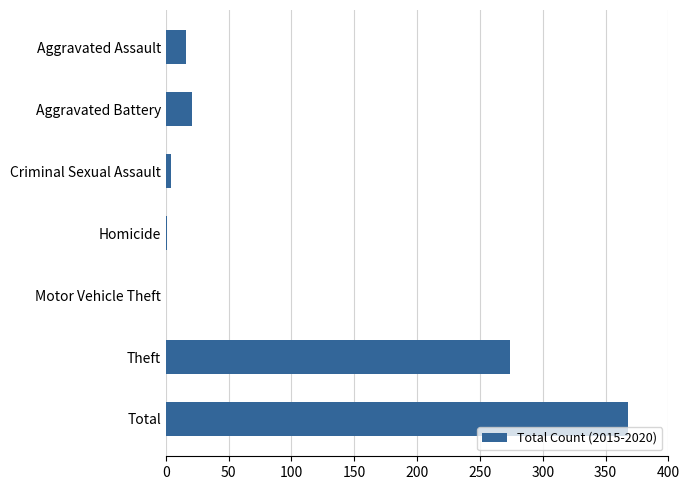

Between Criminal Sexual Assault and Total, which is larger?

Total